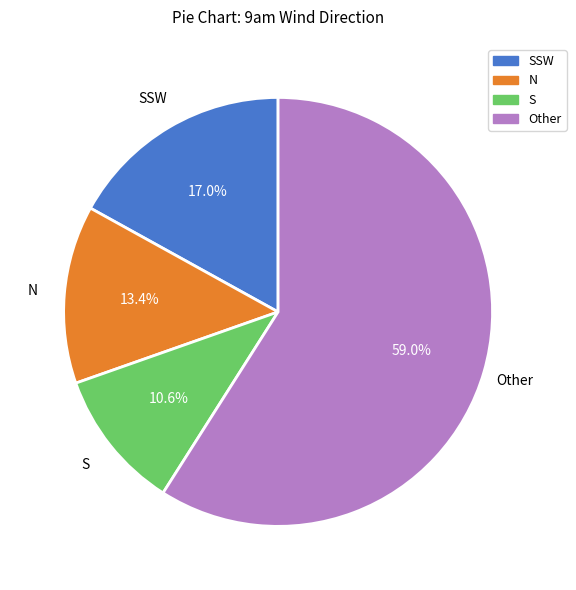

To the nearest percent, what is the average slice percentage?

25%